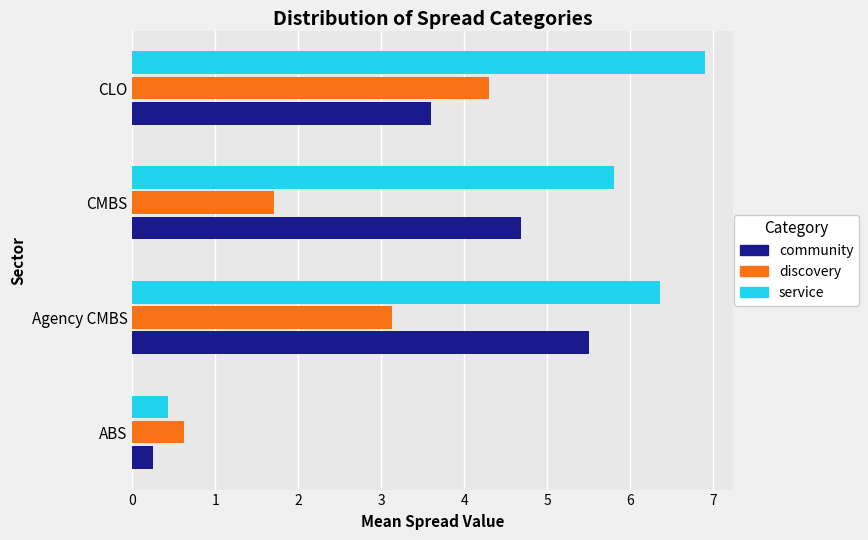

At which label does service reach its minimum?

ABS